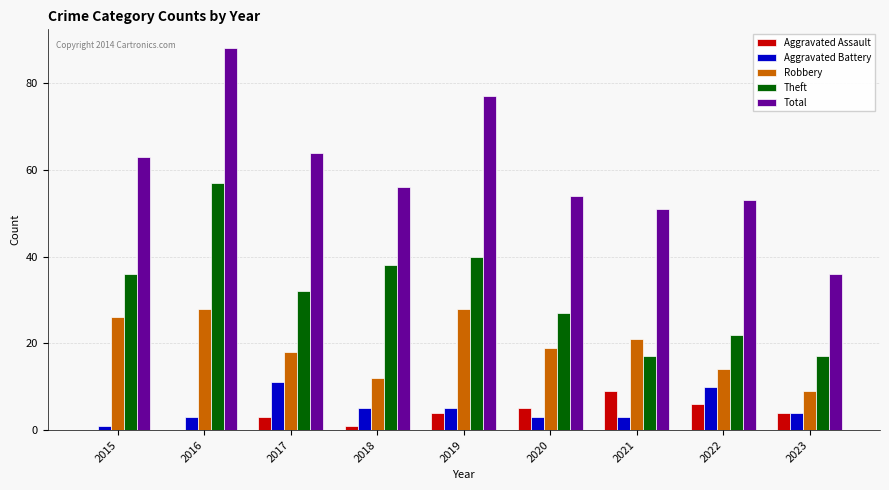

Which series has the largest total across all categories?

Total